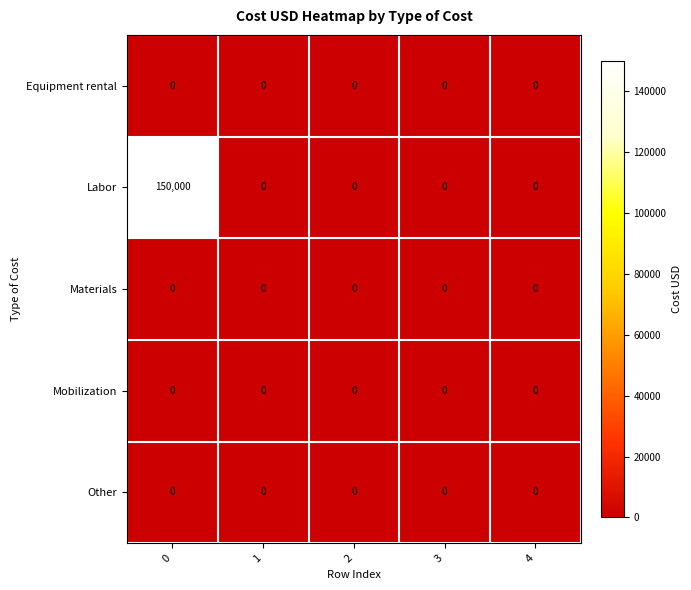

The Materials series shows 0 at 2. True or false?

True